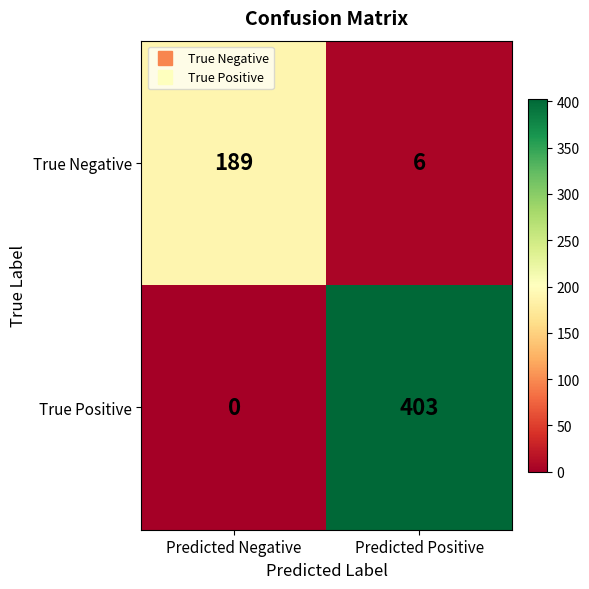

The True Negative series shows 1 at Predicted Positive. True or false?

False